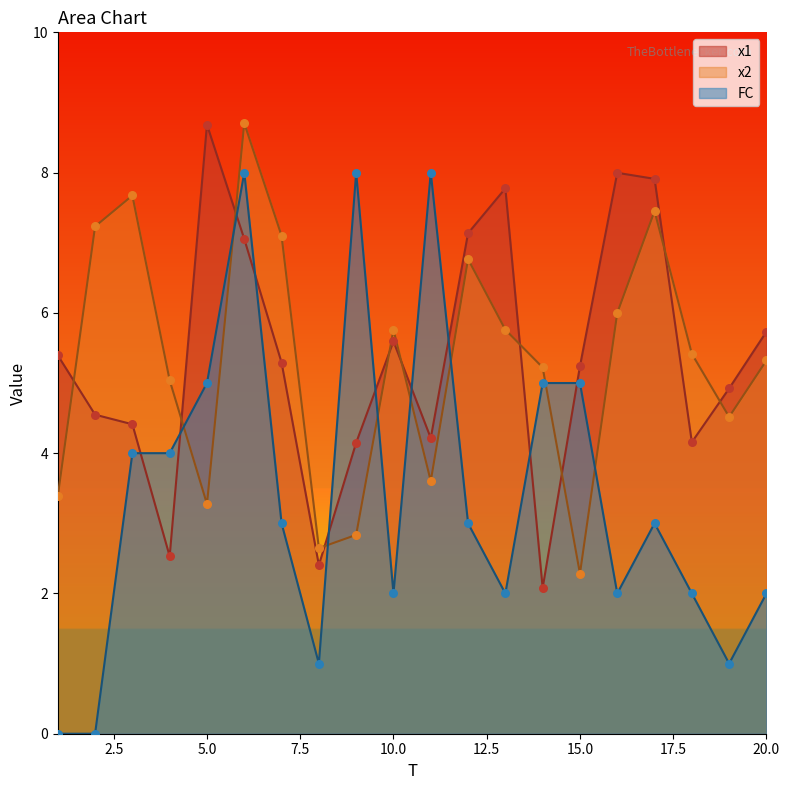

Which series contains the lowest Y value?

FC